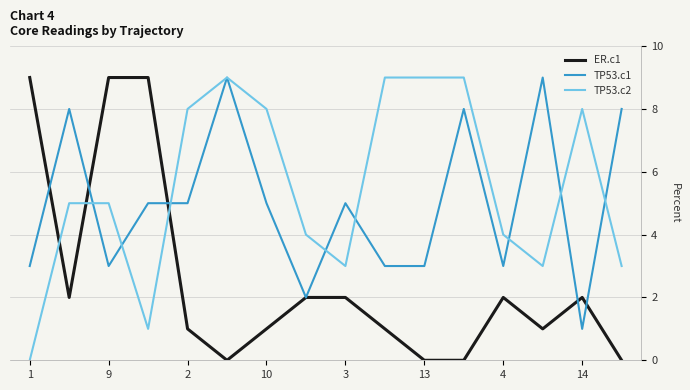

What is the greatest value displayed?

9